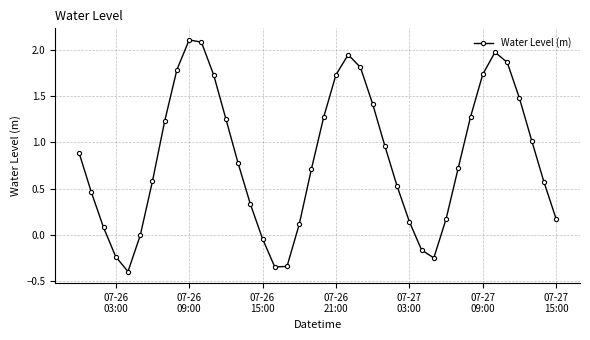

How many distinct data groups are displayed?

1